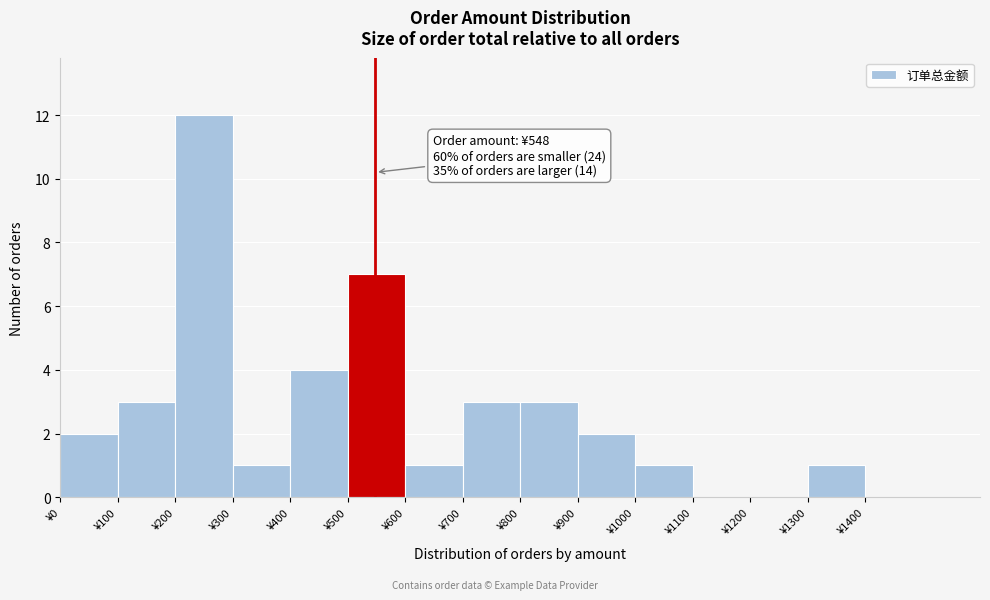

Which range on the x-axis has the tallest bar?

200 to 300